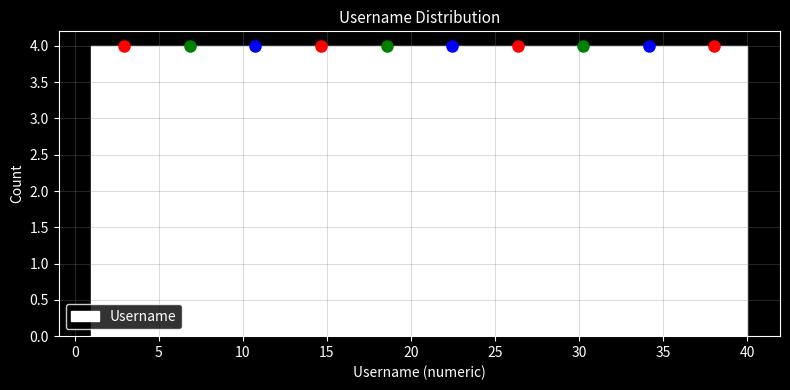

Reading left to right, list every bar in this chart as the range it spans on the x-axis followed by its height. Neither the bar edges nor the heights are printed on the chart, so give them approximately, as read against the axes.

1.0 to 4.9: 4
4.9 to 8.8: 4
8.8 to 12.7: 4
12.7 to 16.6: 4
16.6 to 20.5: 4
20.5 to 24.4: 4
24.4 to 28.3: 4
28.3 to 32.2: 4
32.2 to 36.1: 4
36.1 to 40.0: 4